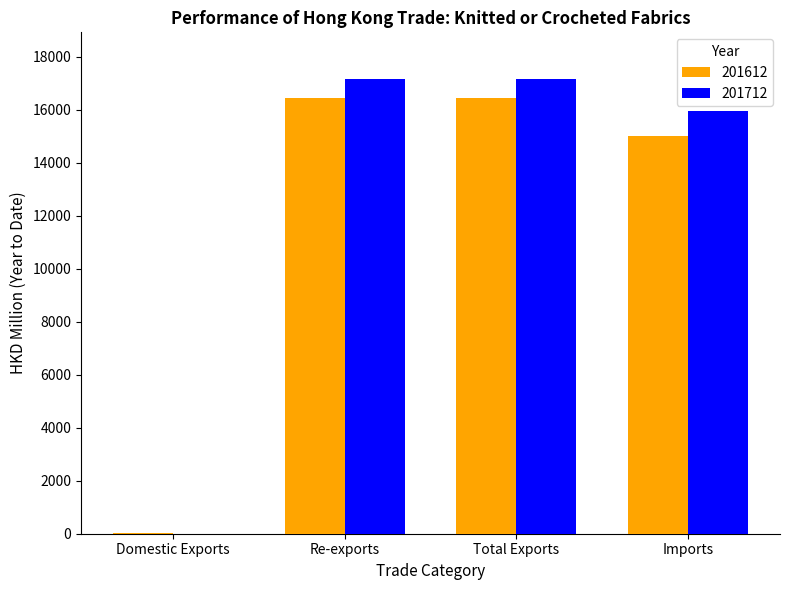

What is the sum of all 201712 values?

50299.8